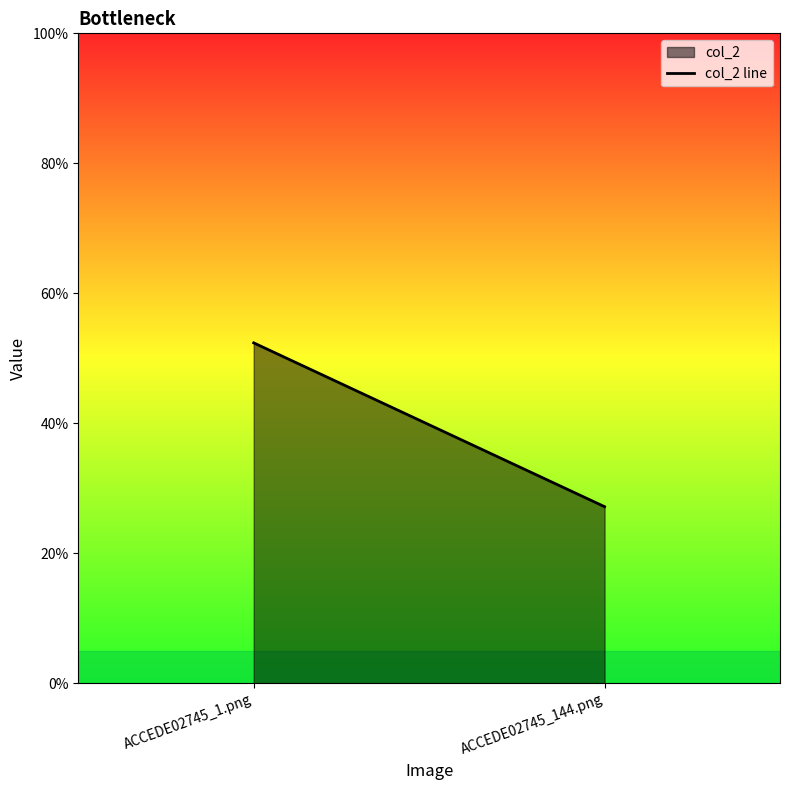

What is the sum of all values?

0.8